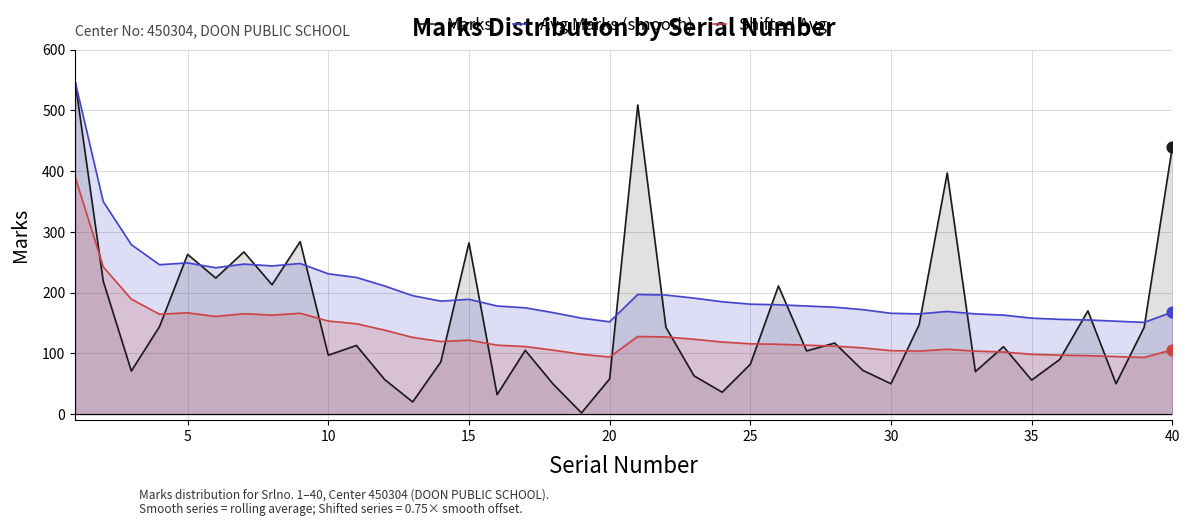

Which series has the largest total across all categories?

Avg Marks (smooth)